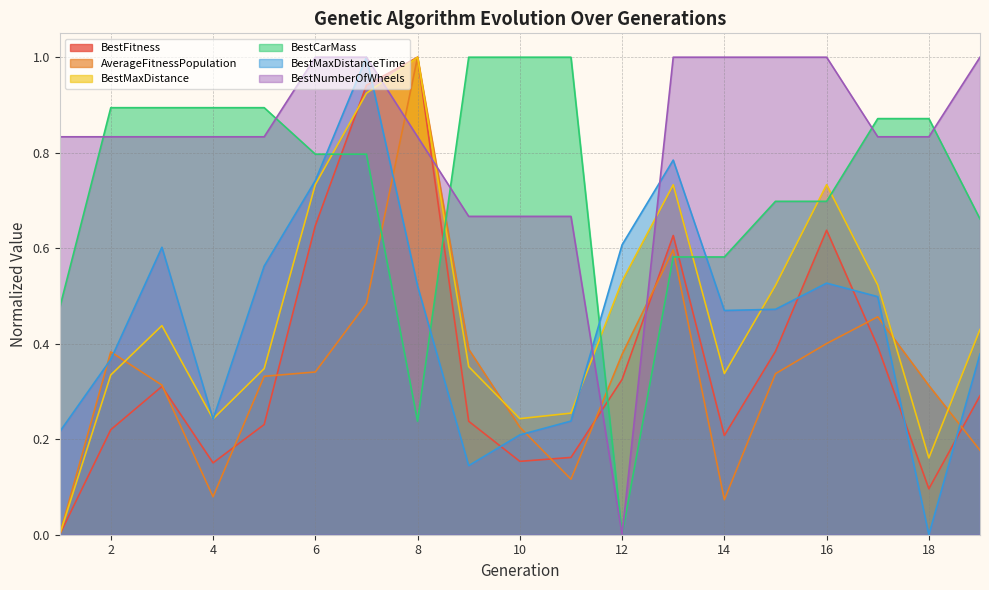

True or false: AverageFitnessPopulation has a value of 0.3 at 18.

True